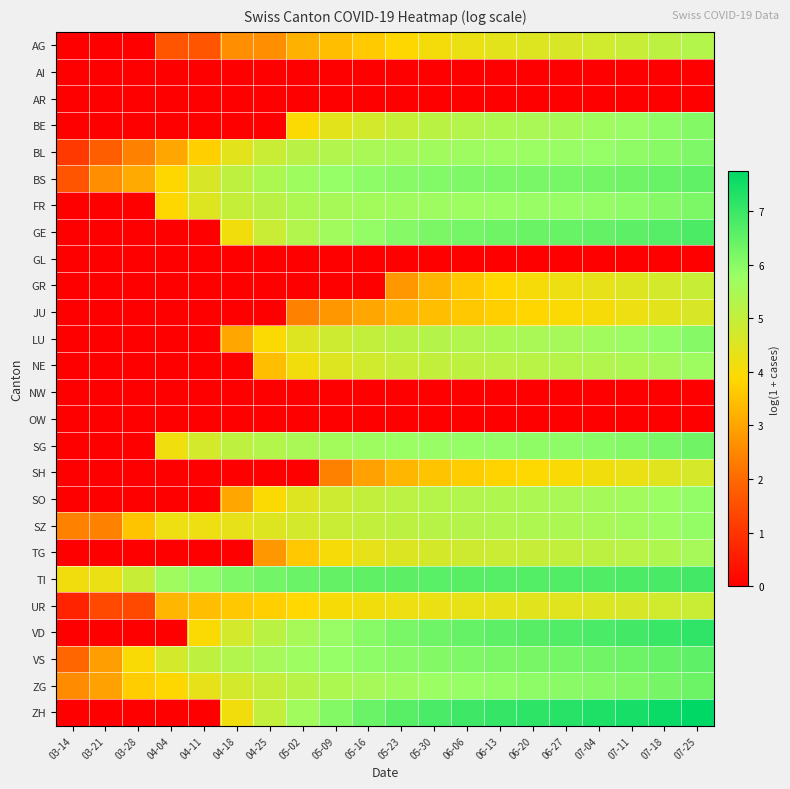

At how many categories does at least one series exceed 2?

20